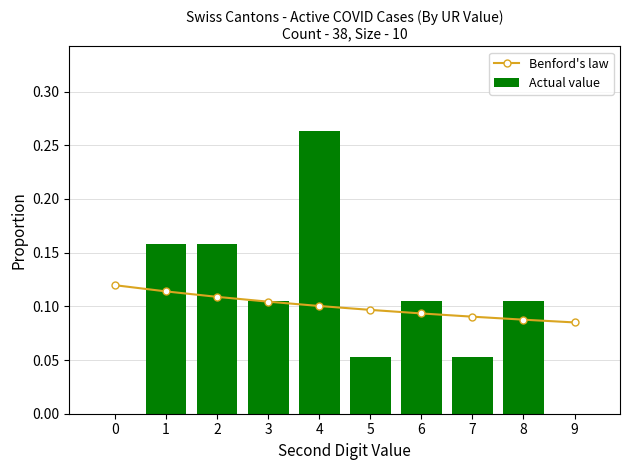

What is the total value across all series at 0?

0.1